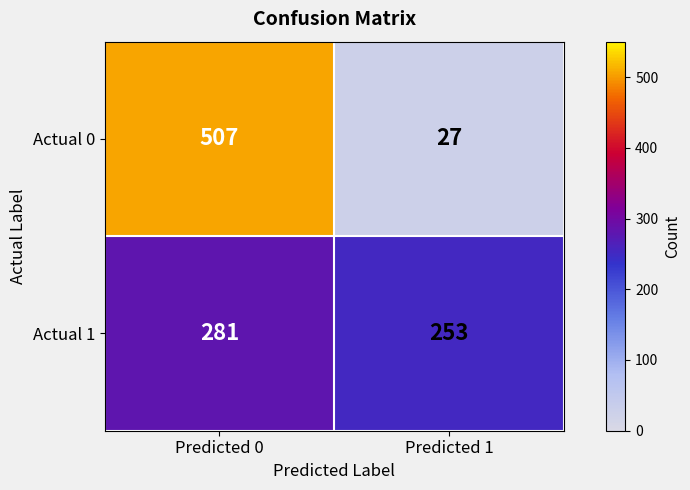

Read the Actual 1 value at Predicted 1, to the nearest 10.

250